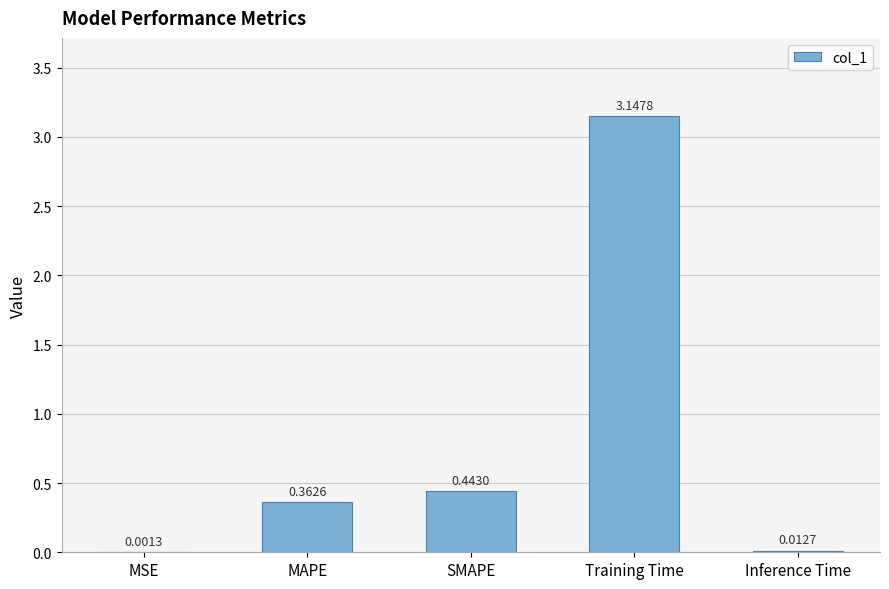

Where is the data nearest to the value 1?

SMAPE